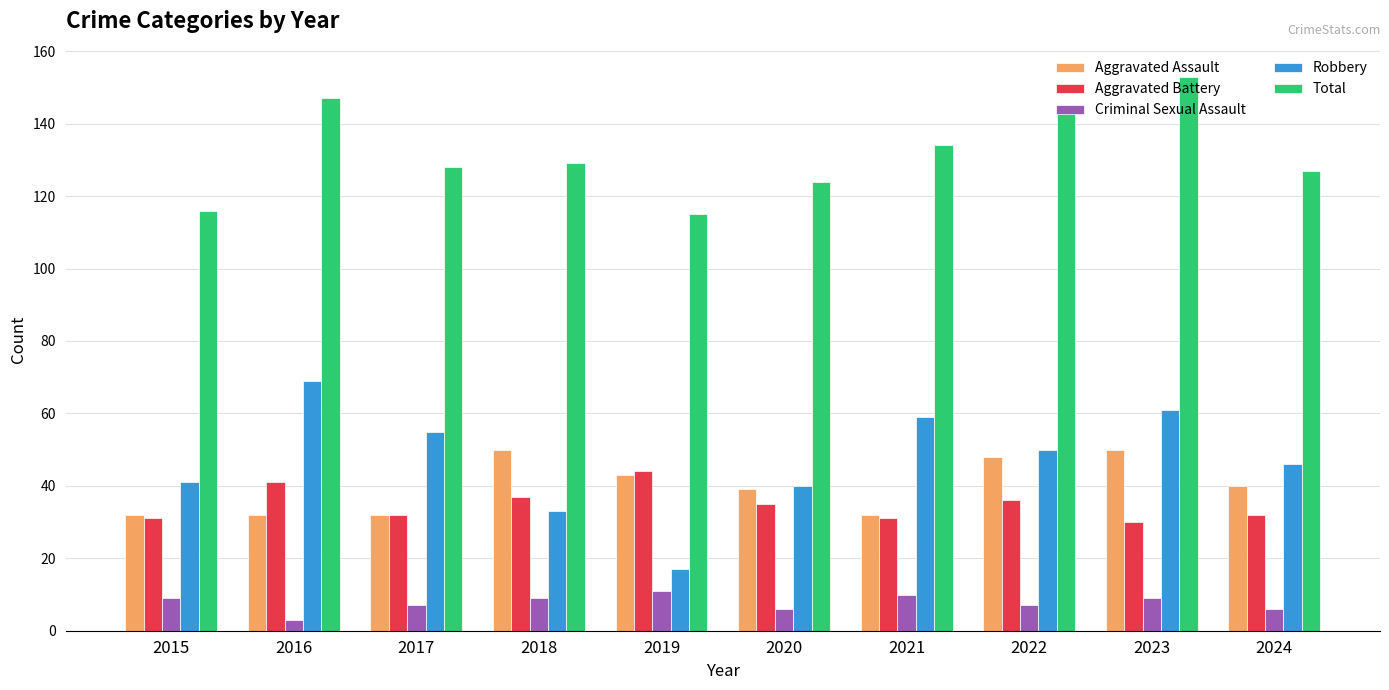

How many series are shown in this chart?

5